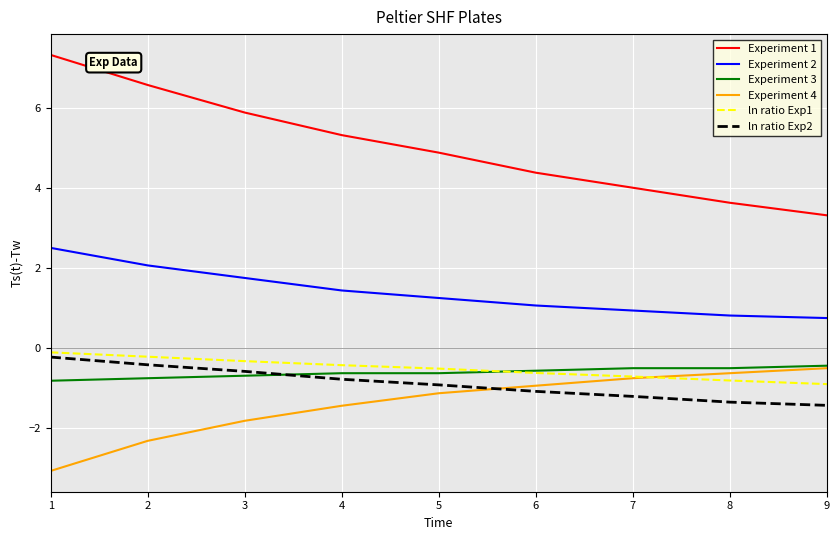

Which category has the highest value in the Experiment 4 series?

9